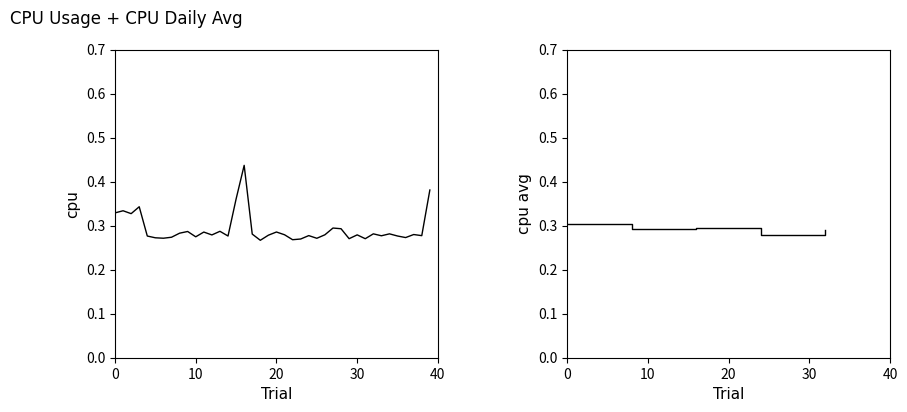

Count the values in the range 0 to 1.

40